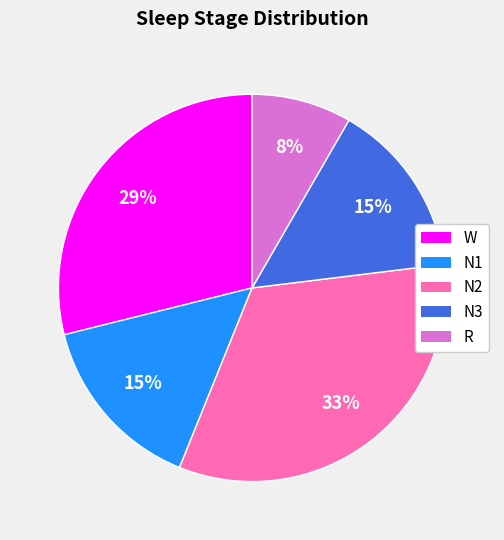

Between W and R, which is larger?

W